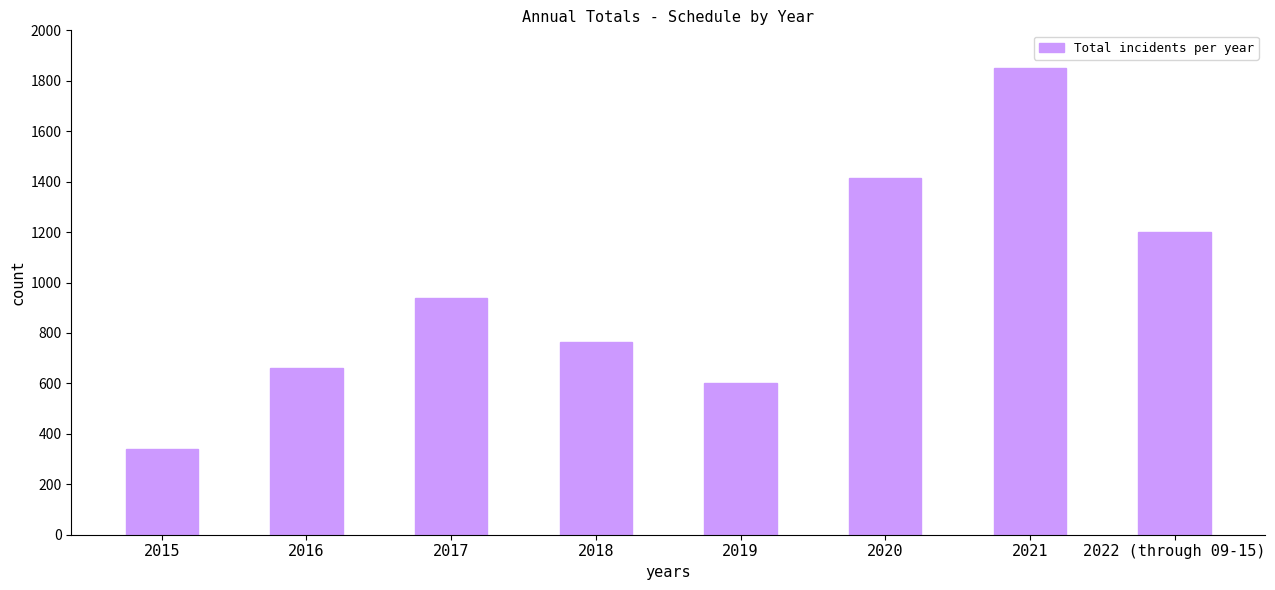

Reading left to right, transcribe all the data shown in this chart.

2015=340	2016=663	2017=937	2018=764	2019=603	2020=1413	2021=1849	2022 (through 09-15)=1202